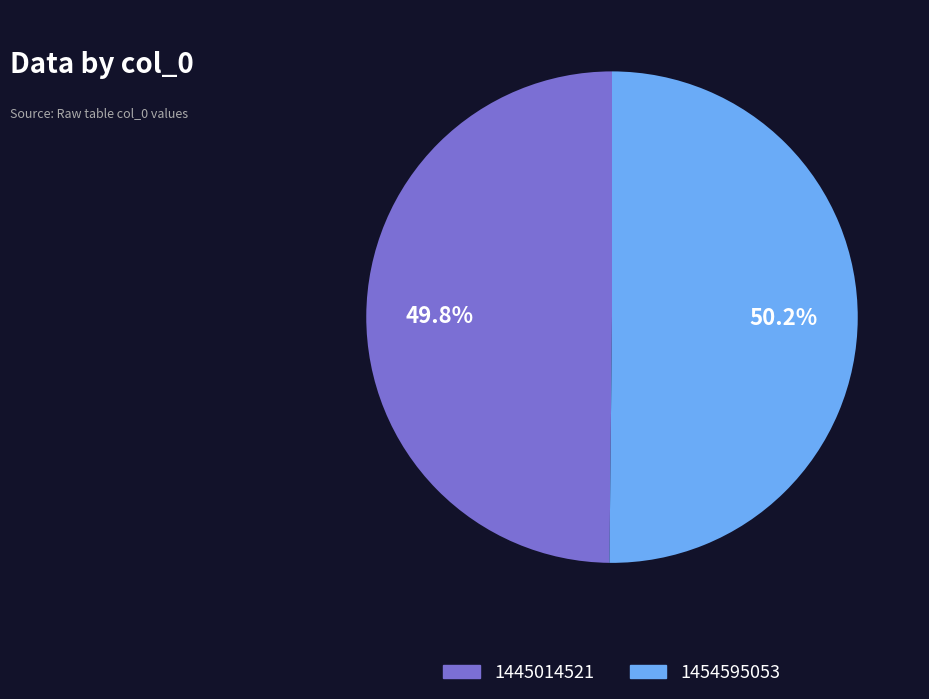

What is the total percentage of 1454595053 and 1445014521?

100.0%